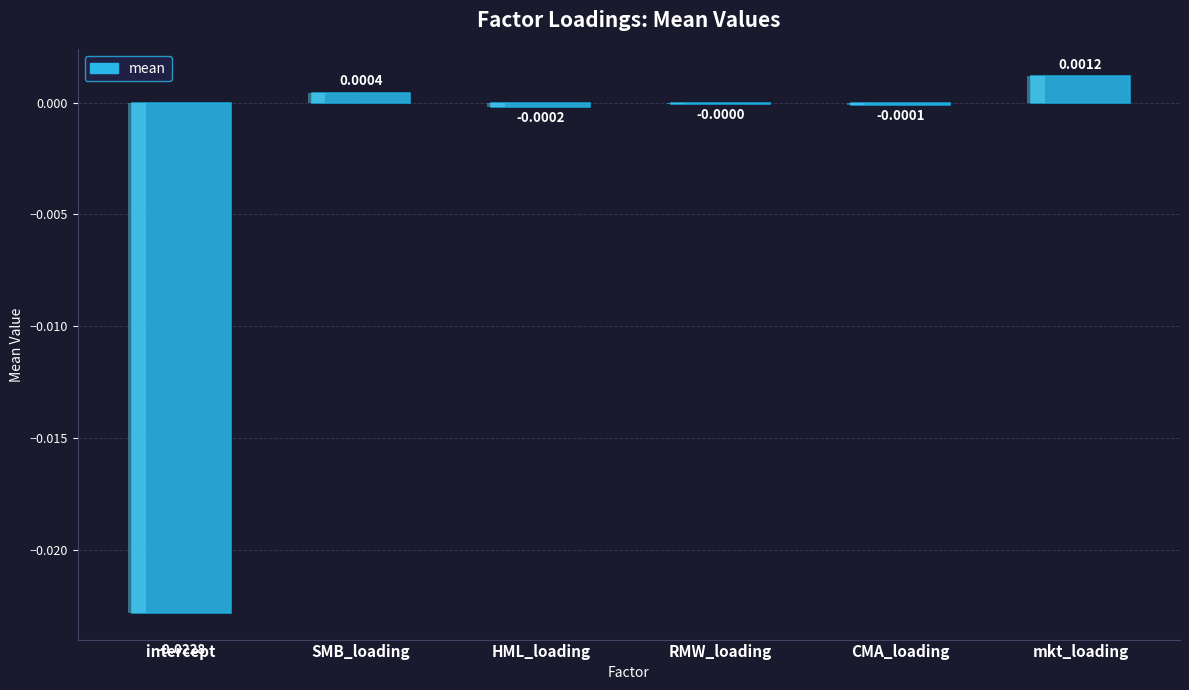

How many values are above zero?

2